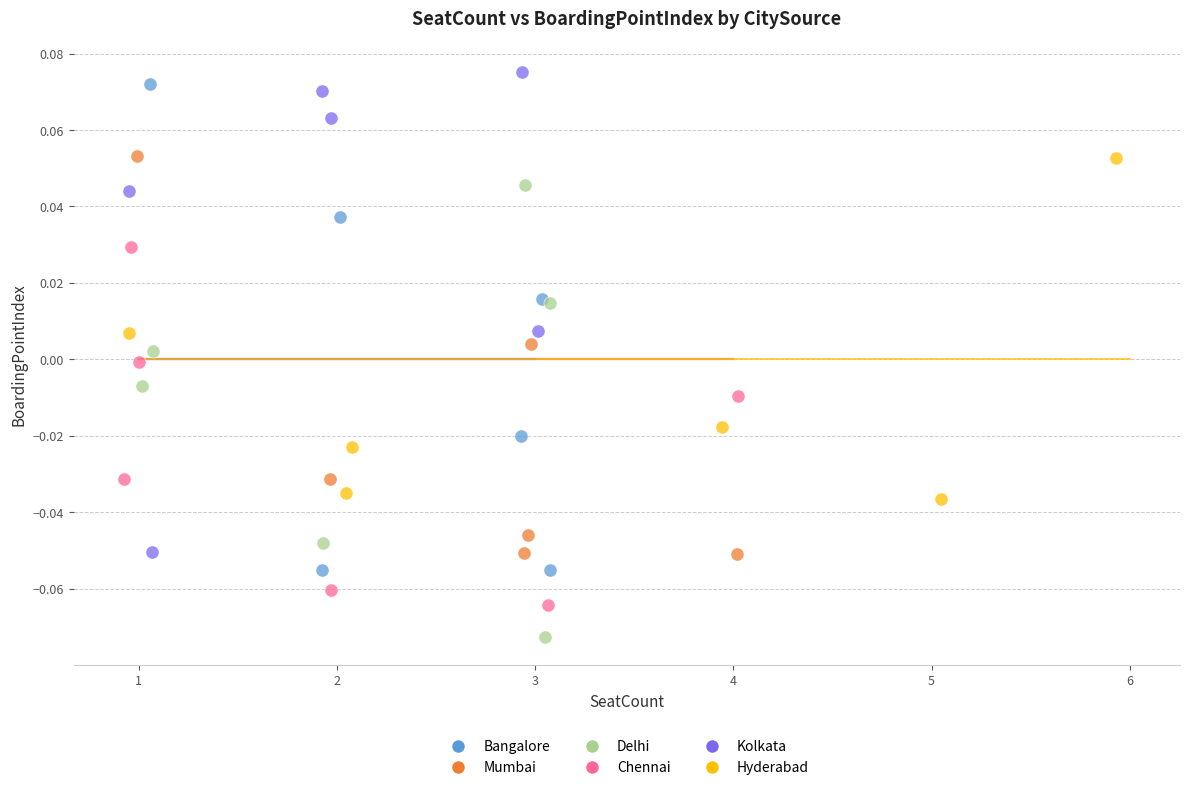

Which series reaches the minimum Y coordinate?

Delhi